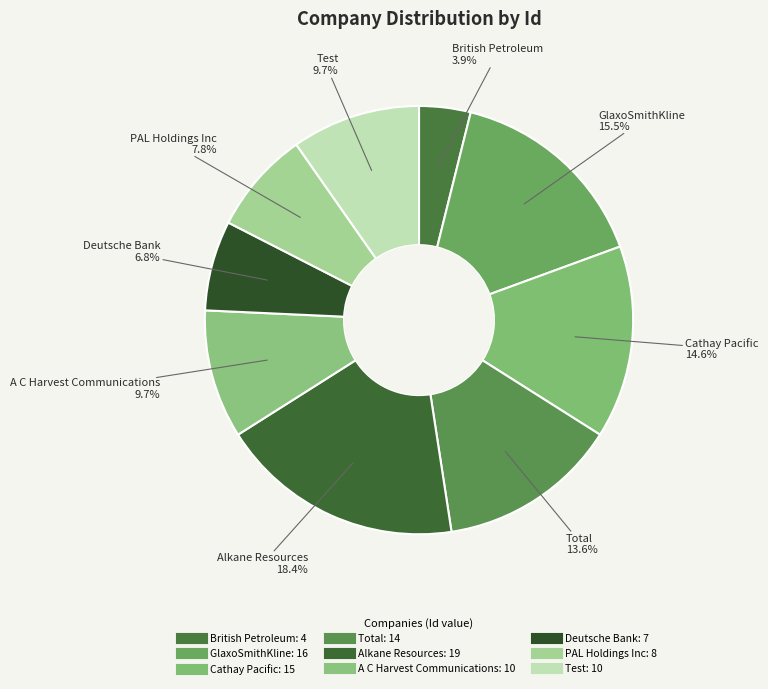

To the nearest percent, what is the combined percentage of GlaxoSmithKline and British Petroleum?

19%